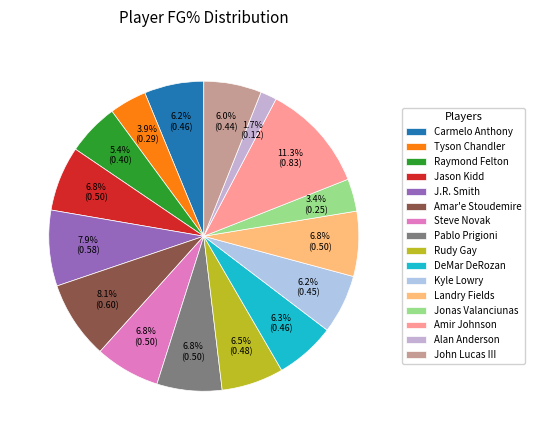

What is the largest slice in the pie chart?

Amir Johnson